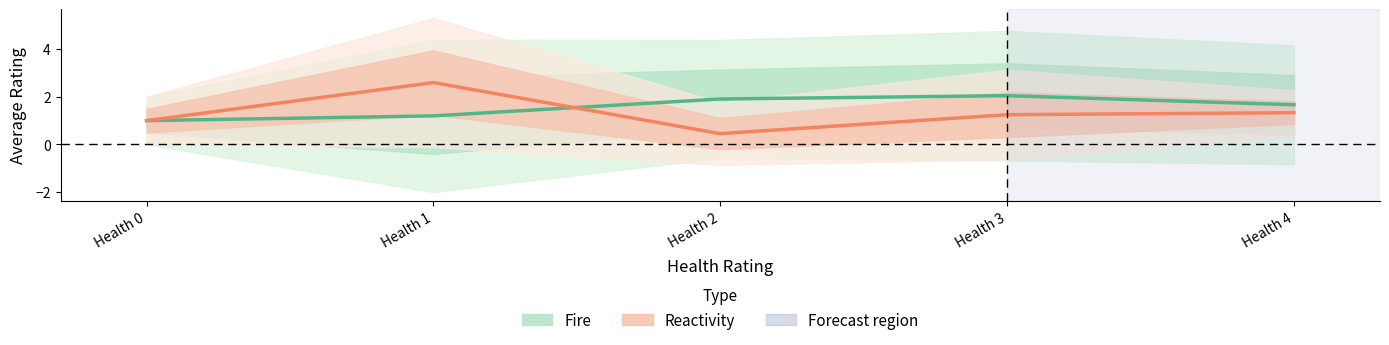

Which series ends up on top after the final intersection of Fire (mean) and Reactivity (mean)?

Fire (mean)